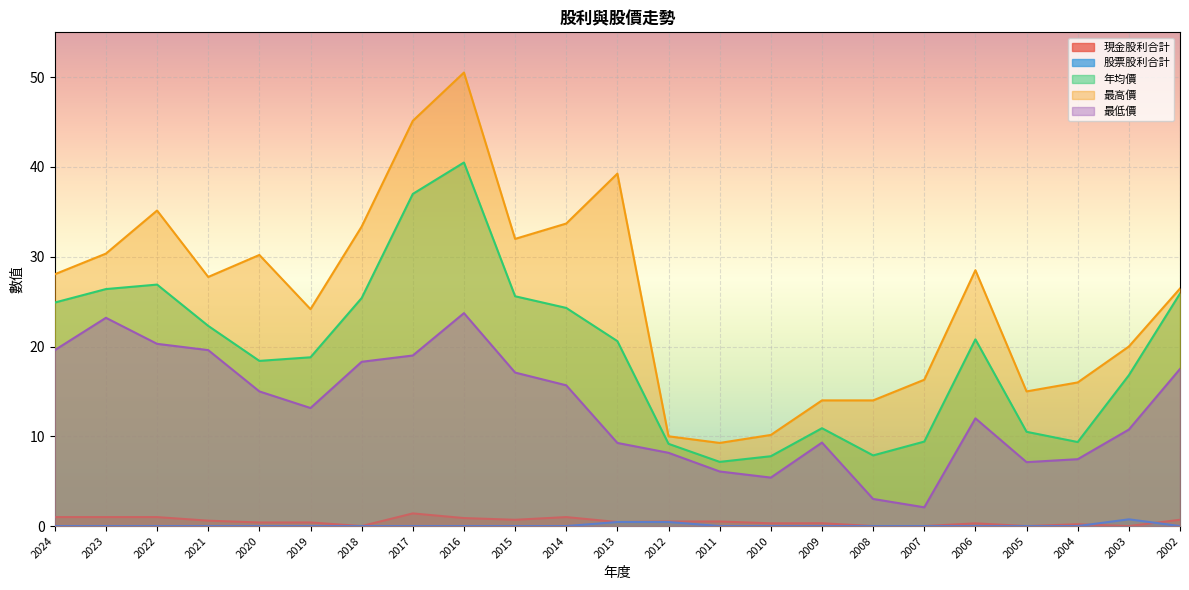

True or false: 股票股利合計 and 年均價 intersect in this chart.

False